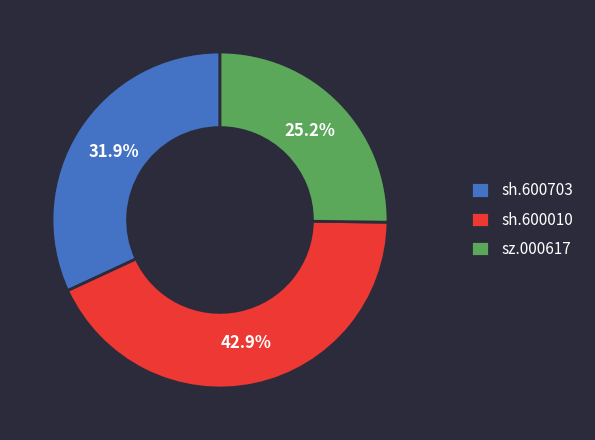

To the nearest percent, what is the combined percentage of sh.600703 and sz.000617?

57%